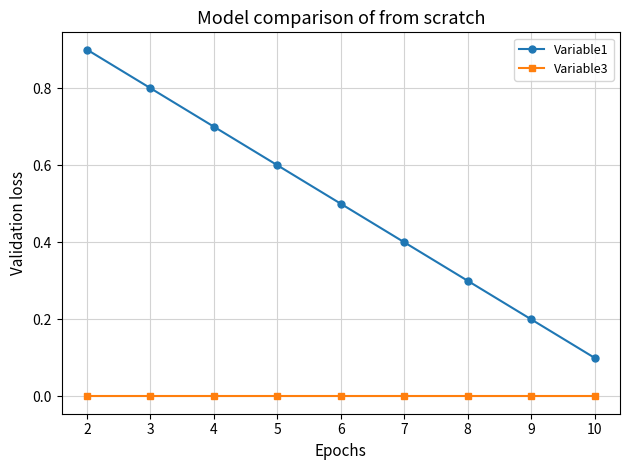

Which series has the largest total across all categories?

Variable1